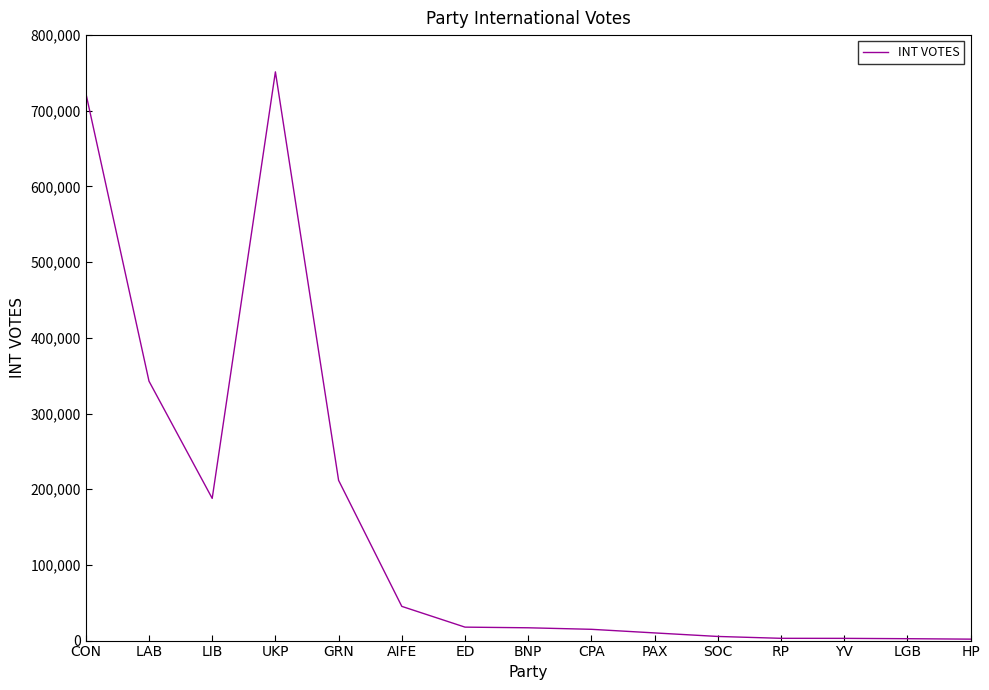

What is the difference between the maximum and minimum values?

749535